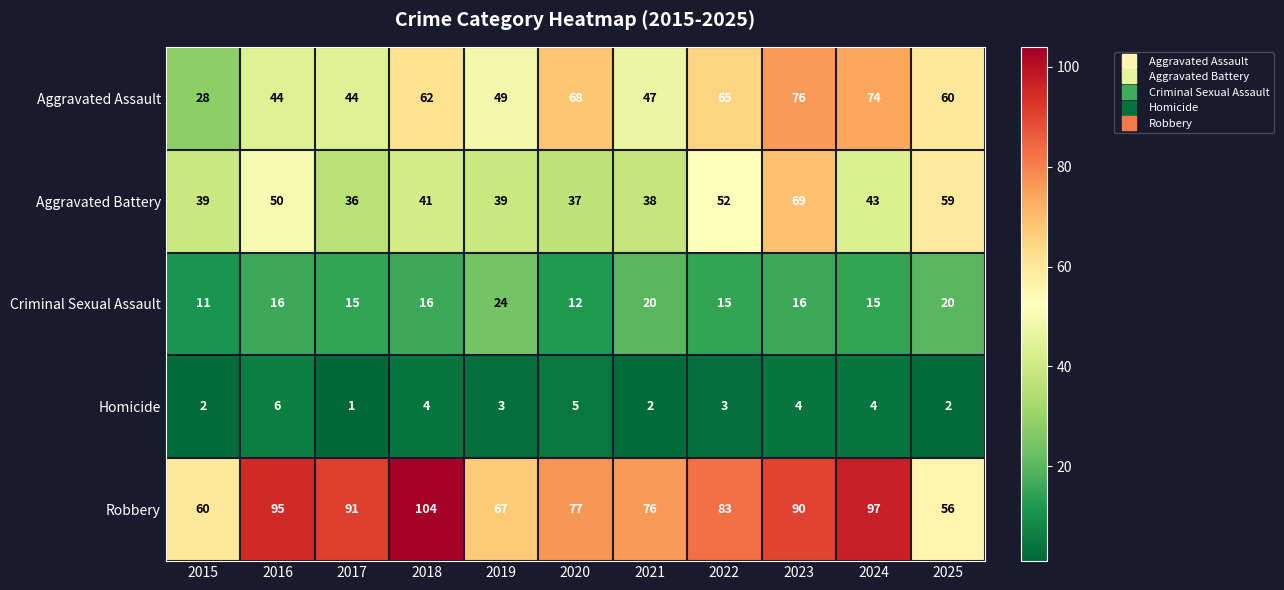

At which category is the sum across all series the highest?

2023